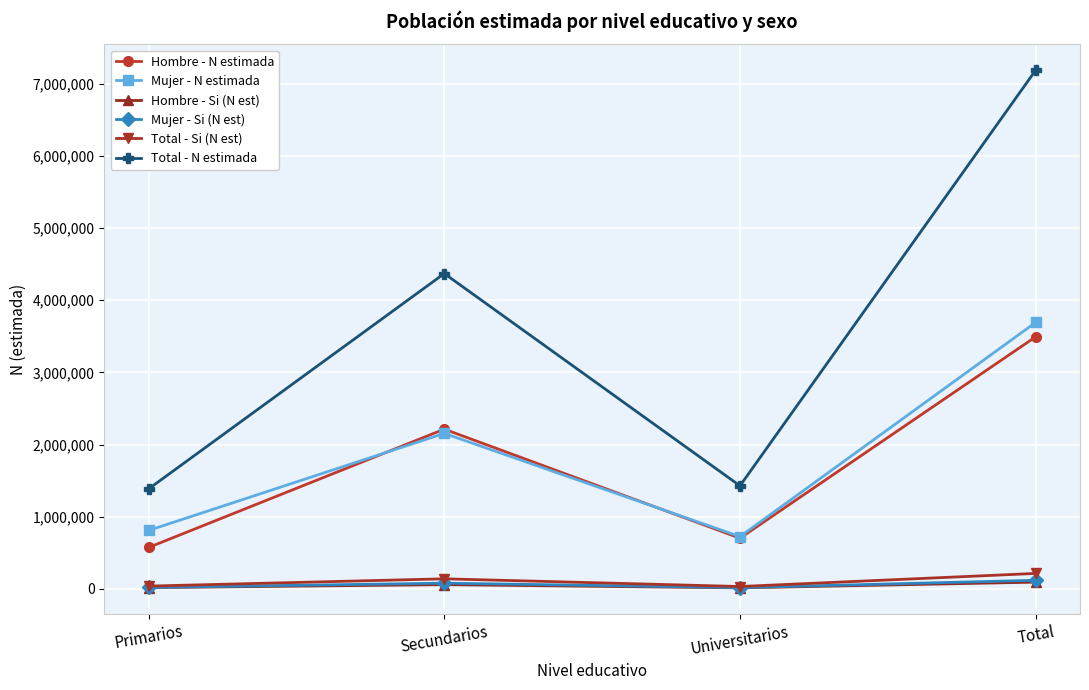

Does the chart have visible grid lines?

Yes